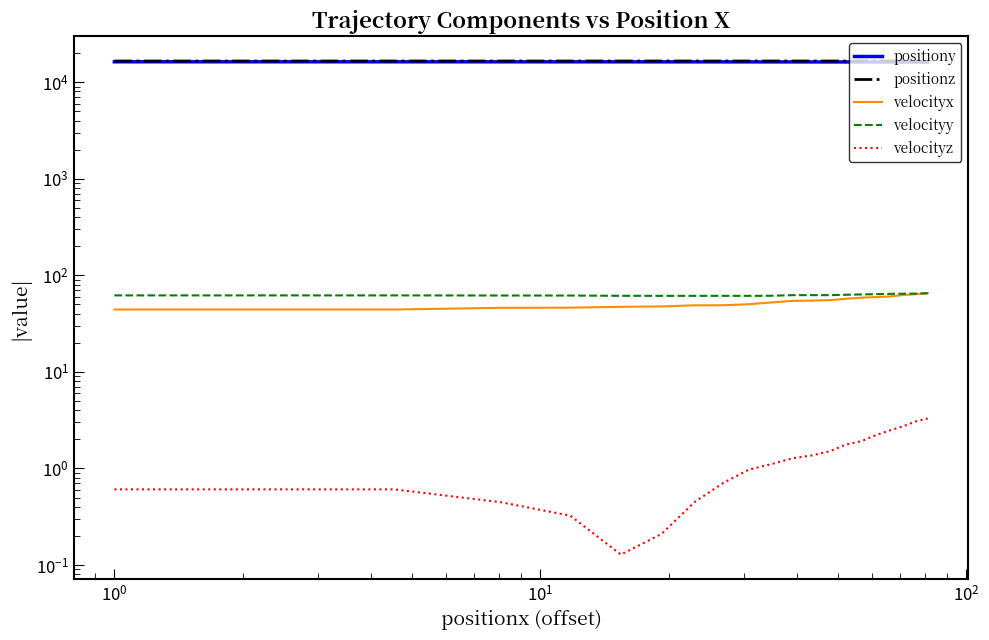

Which series has the largest total across all categories?

positionz